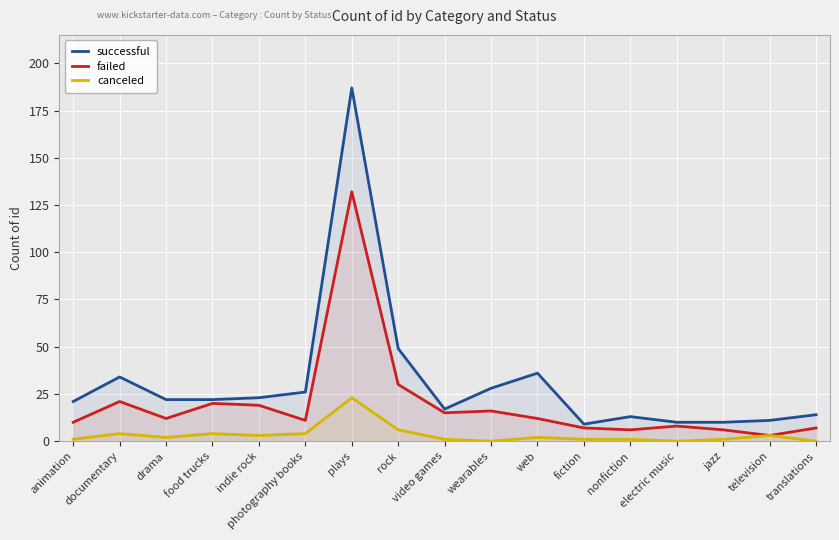

How many lines are shown in the chart?

3